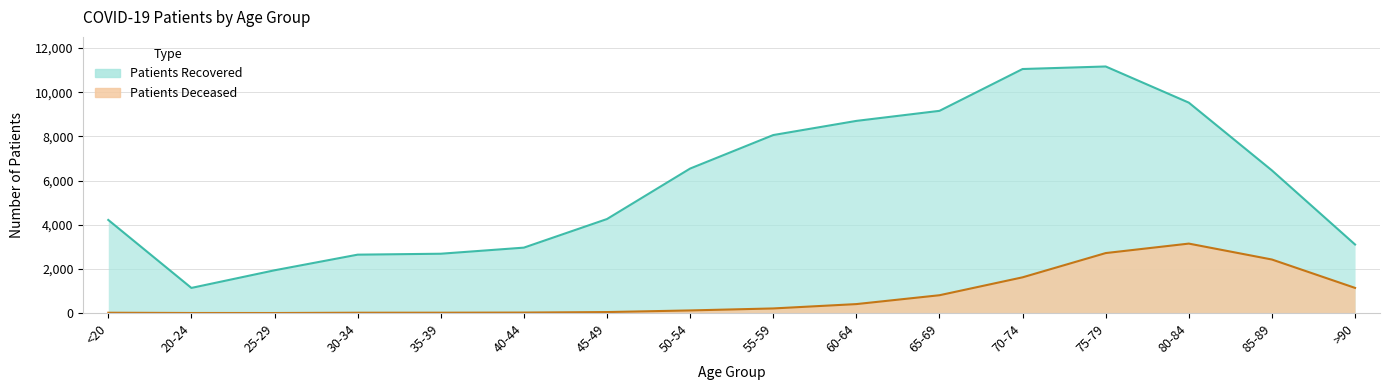

What is the label of the 8th point from the right?

55-59